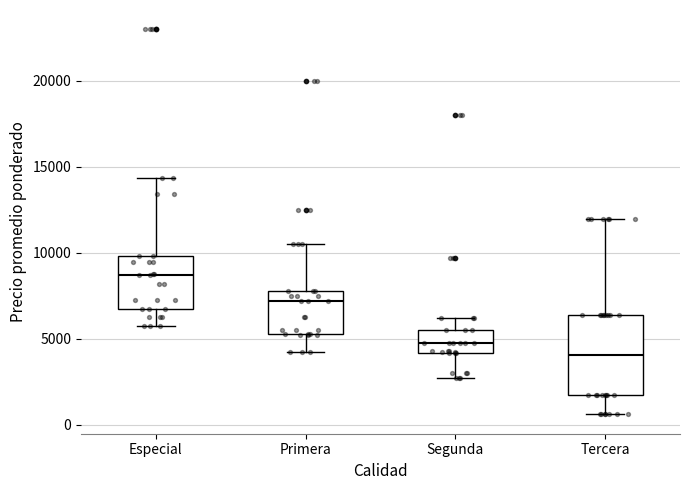

Reading left to right, read every box against the y-axis: the position of its median line, the range the box covers, and the ends of its whiskers. The values are not printed on the chart, so give them approximately, as read against the axis.

Especial: median 8500, box 6500 to 10000, whiskers 5500 to 14500
Primera: median 7000, box 5500 to 8000, whiskers 4000 to 10500
Segunda: median 5000, box 4000 to 5500, whiskers 2500 to 6000
Tercera: median 4000, box 1500 to 6500, whiskers 500 to 12000